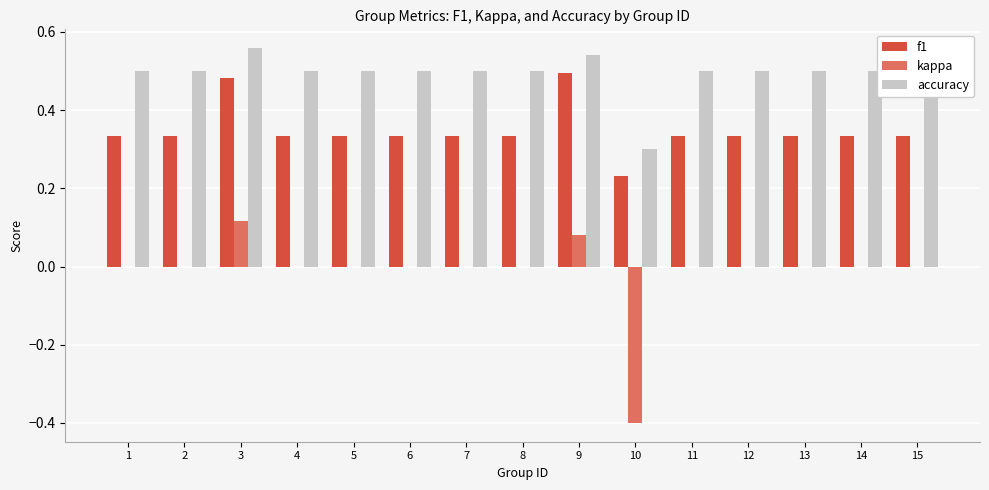

Which category has the highest value in the kappa series?

3